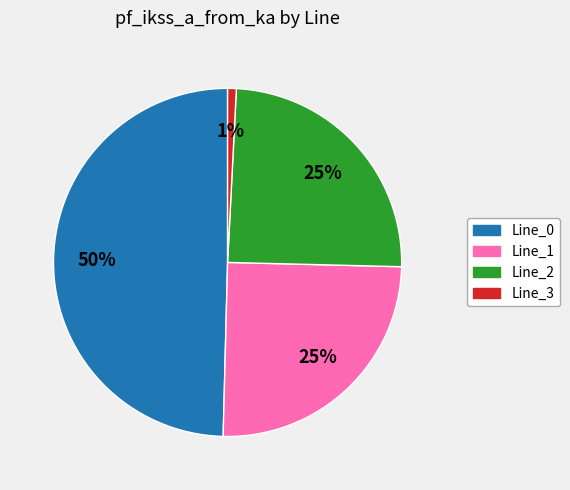

To the nearest percent, what portion does Line_2 represent?

25%